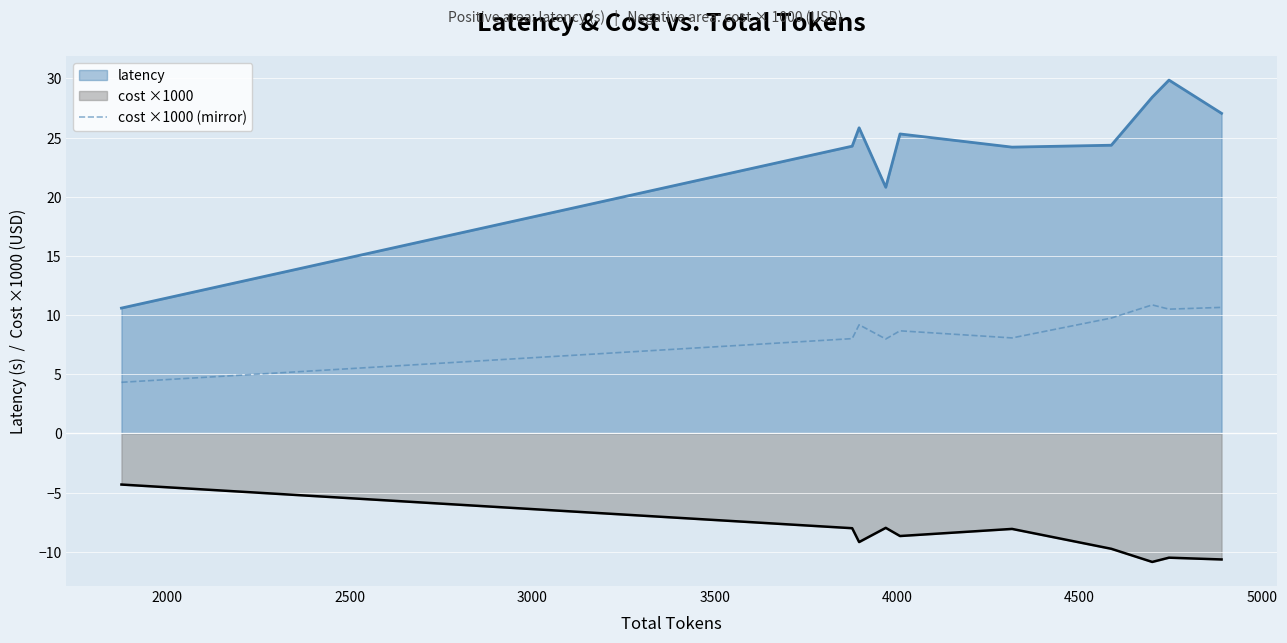

What is the minimum value shown in the chart?

-10.9